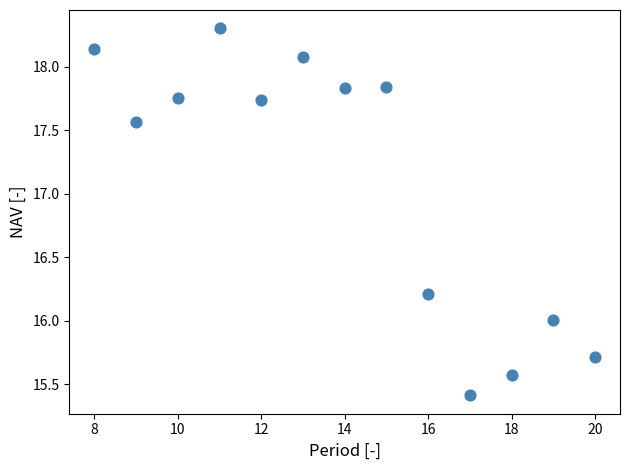

What is the range of X values (max minus min)?

12.0